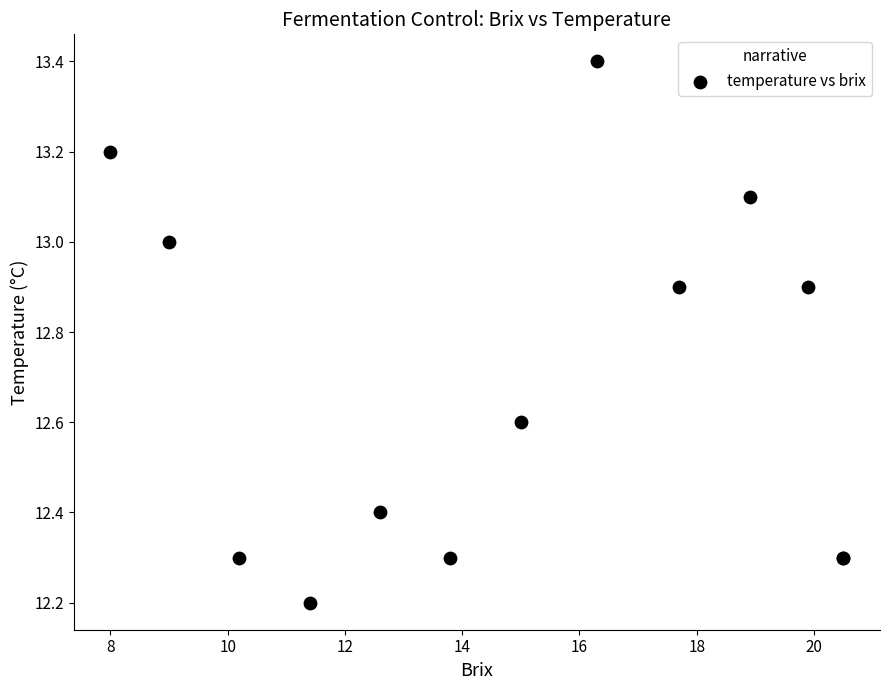

What Y value in the scatter plot is closest to 12?

12.2